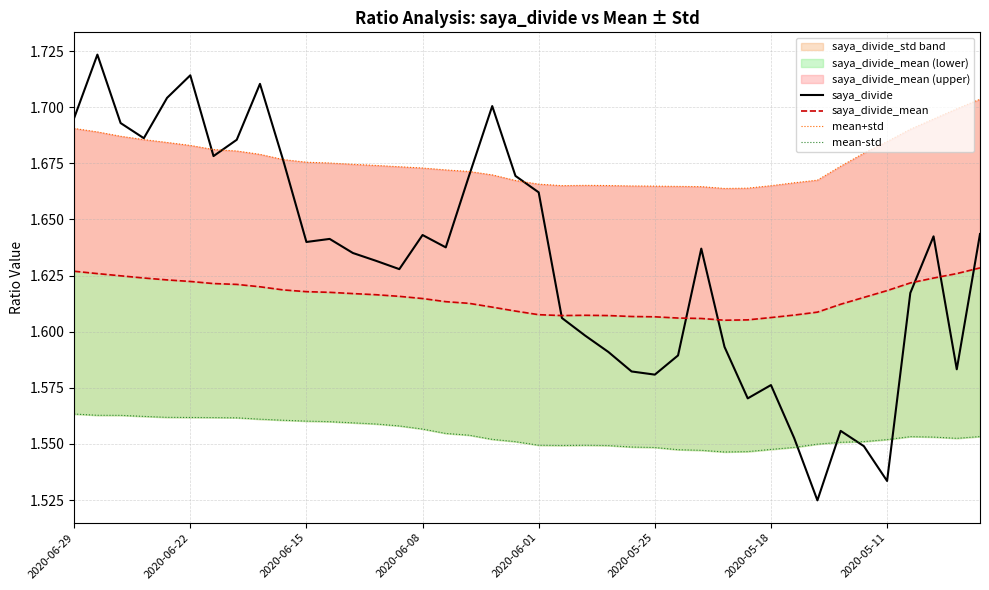

Does the chart have visible grid lines?

Yes